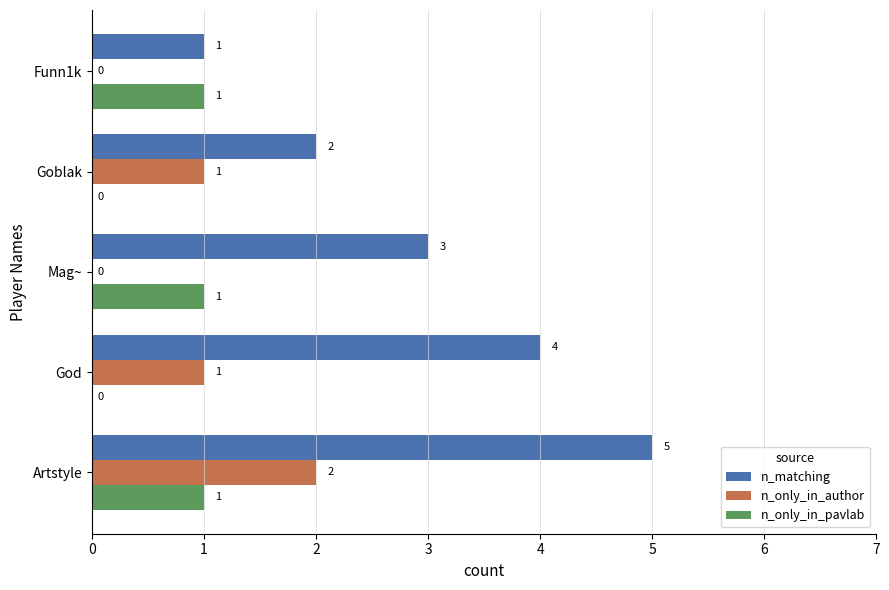

Between Artstyle and Funn1k, which series saw the biggest shift?

n_matching